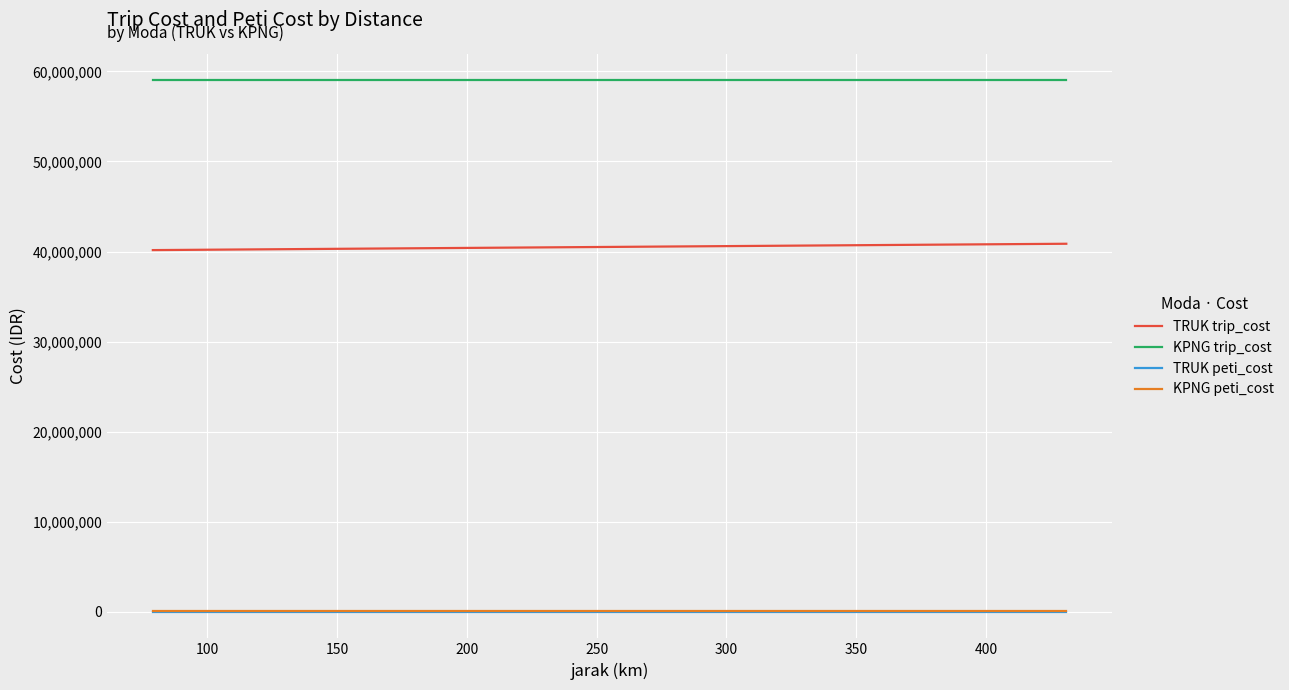

Which series has the largest total across all categories?

KPNG trip_cost